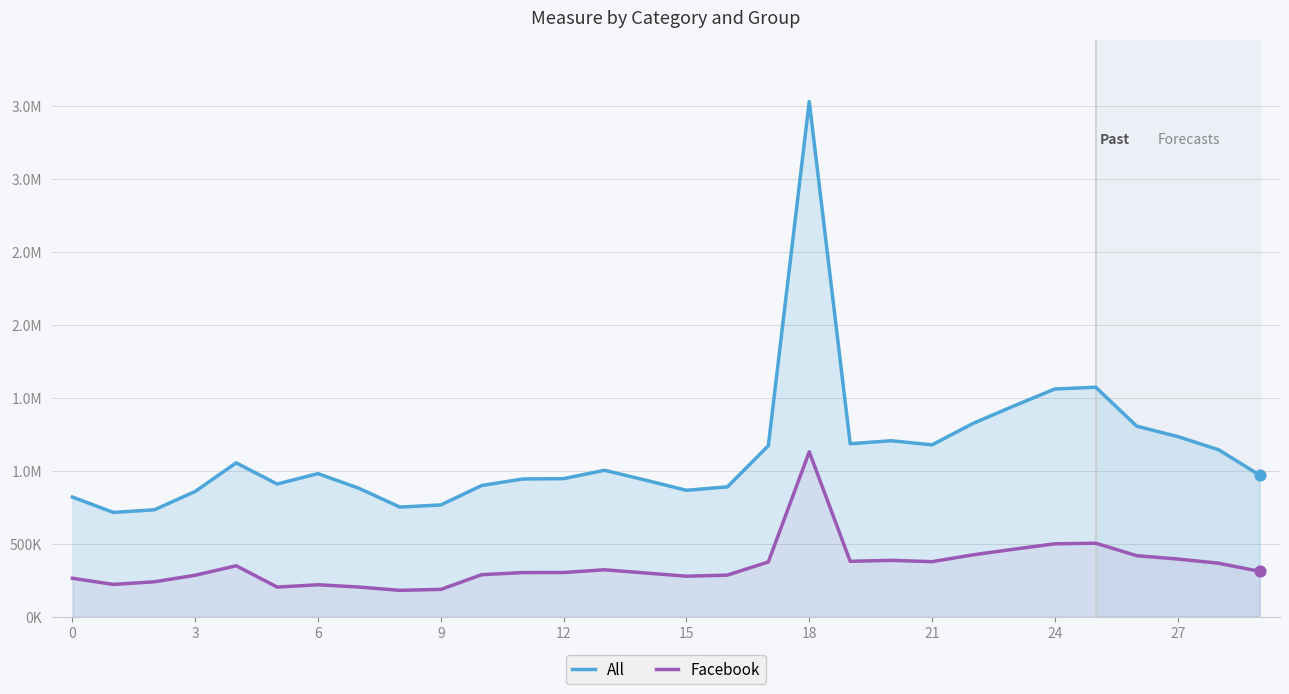

At how many categories does at least one series exceed 2680192?

1